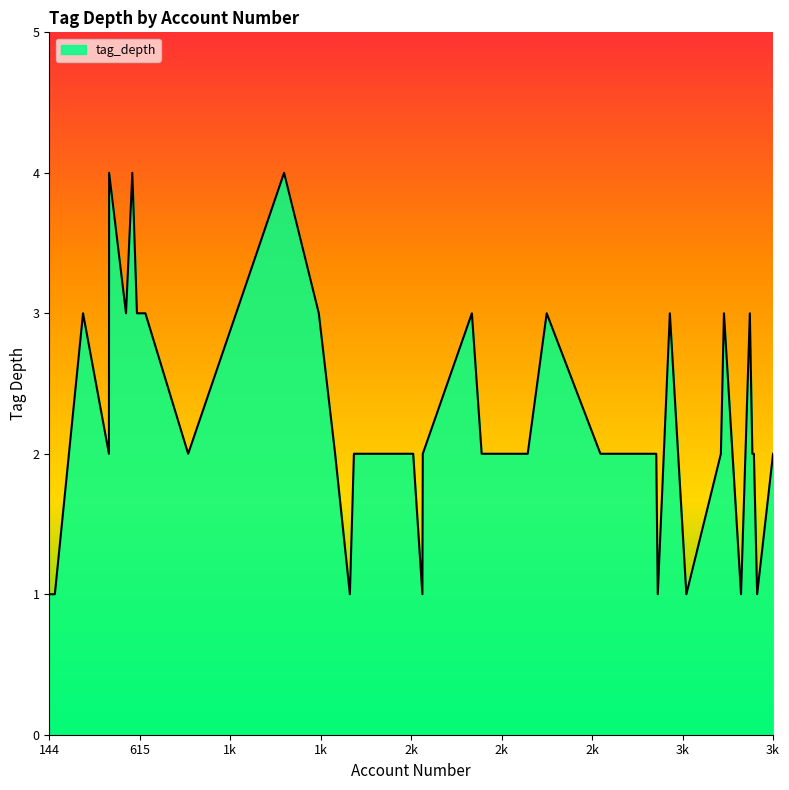

What is the label of the 23rd point from the left?

1732